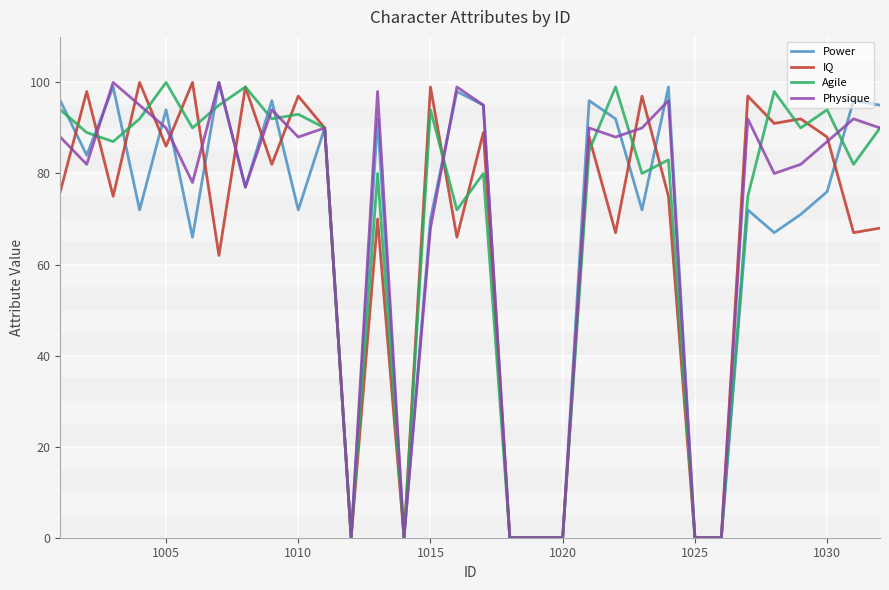

How many lines are shown in the chart?

4